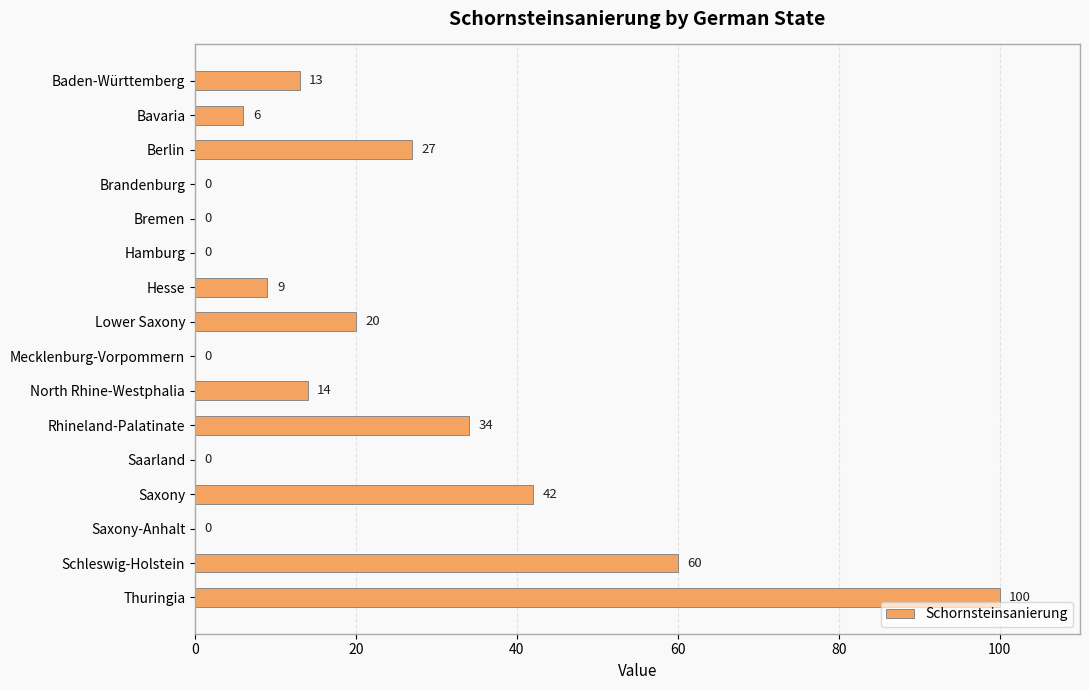

Reading top to bottom, list all the values displayed in this chart.

Baden-Württemberg=13	Bavaria=6	Berlin=27	Brandenburg=0	Bremen=0	Hamburg=0	Hesse=9	Lower Saxony=20	Mecklenburg-Vorpommern=0	North Rhine-Westphalia=14	Rhineland-Palatinate=34	Saarland=0	Saxony=42	Saxony-Anhalt=0	Schleswig-Holstein=60	Thuringia=100